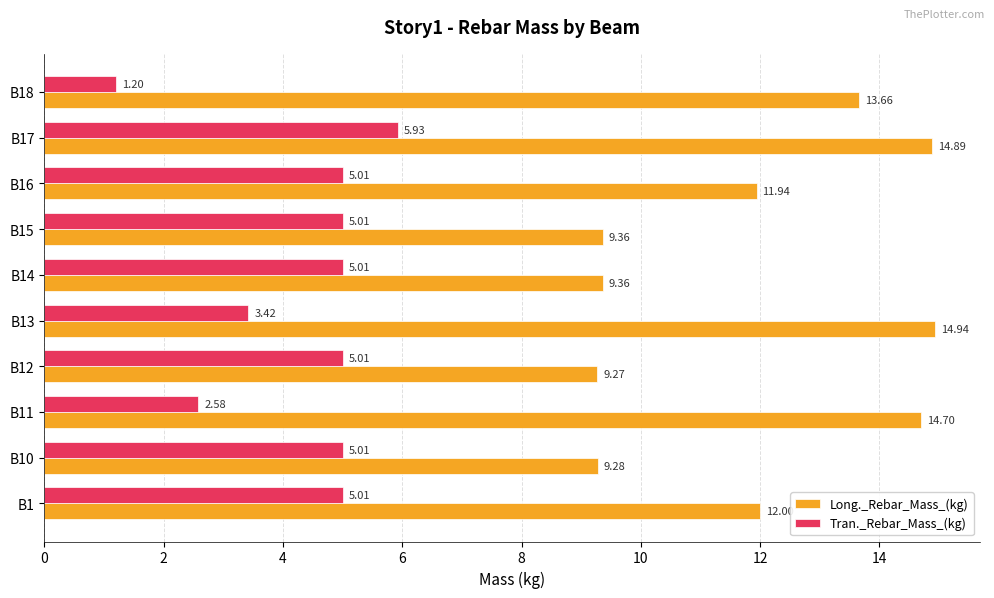

Which series has the largest total across all categories?

Long._Rebar_Mass_(kg)